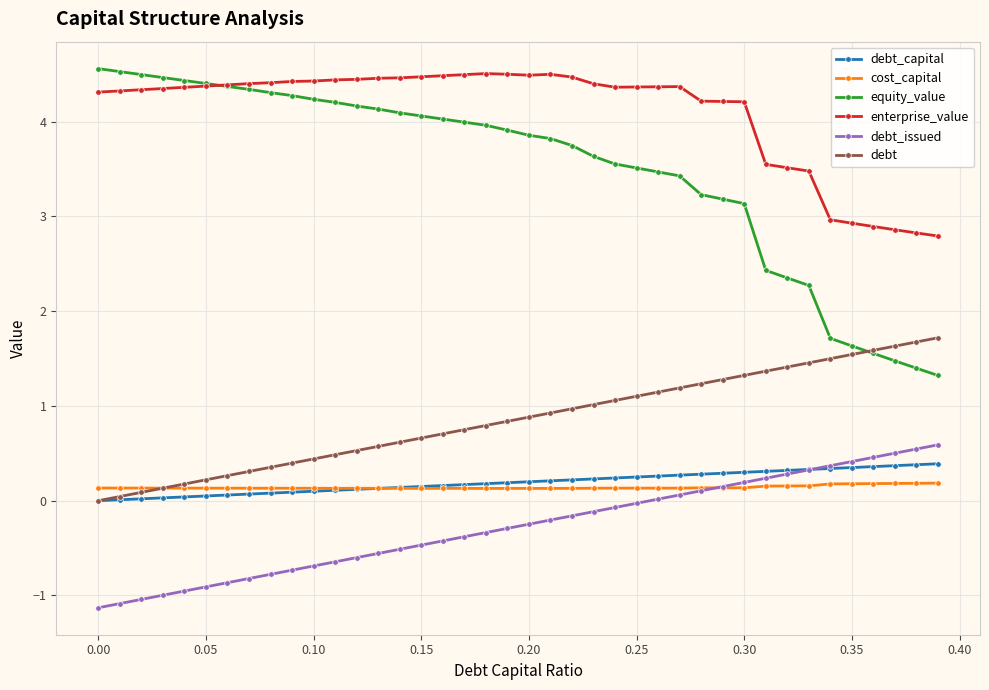

What is the minimum value shown in the chart?

-1.1